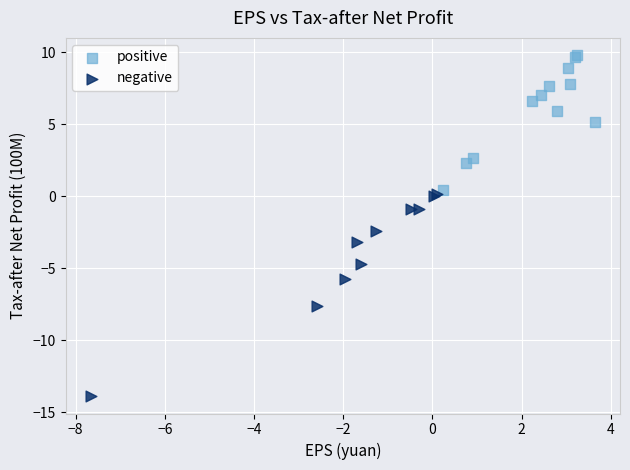

Which series reaches the maximum Y coordinate?

positive